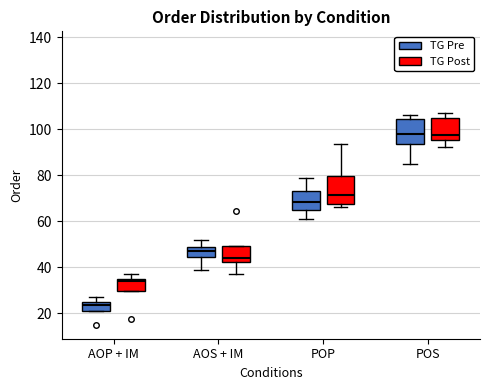

Where is the upper edge of the box for AOP + IM (TG Pre) on the y-axis? The values are not printed on the chart, so give them approximately, as read against the axis.

24